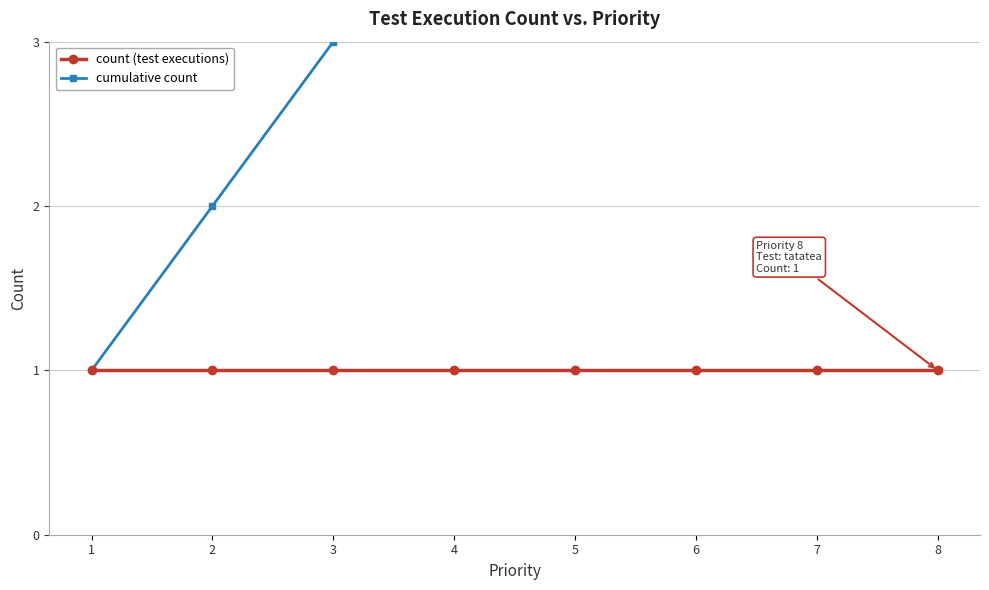

List the series in order of their peak value, lowest first.

count (test executions), cumulative count